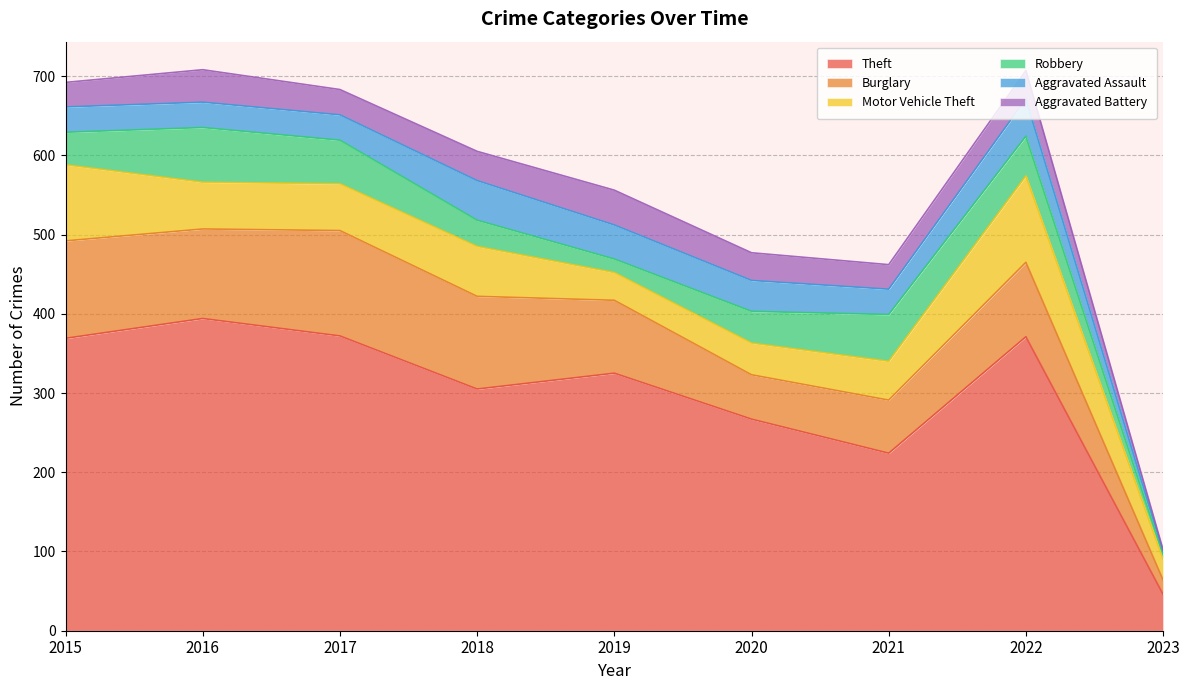

What is the greatest value displayed?

394